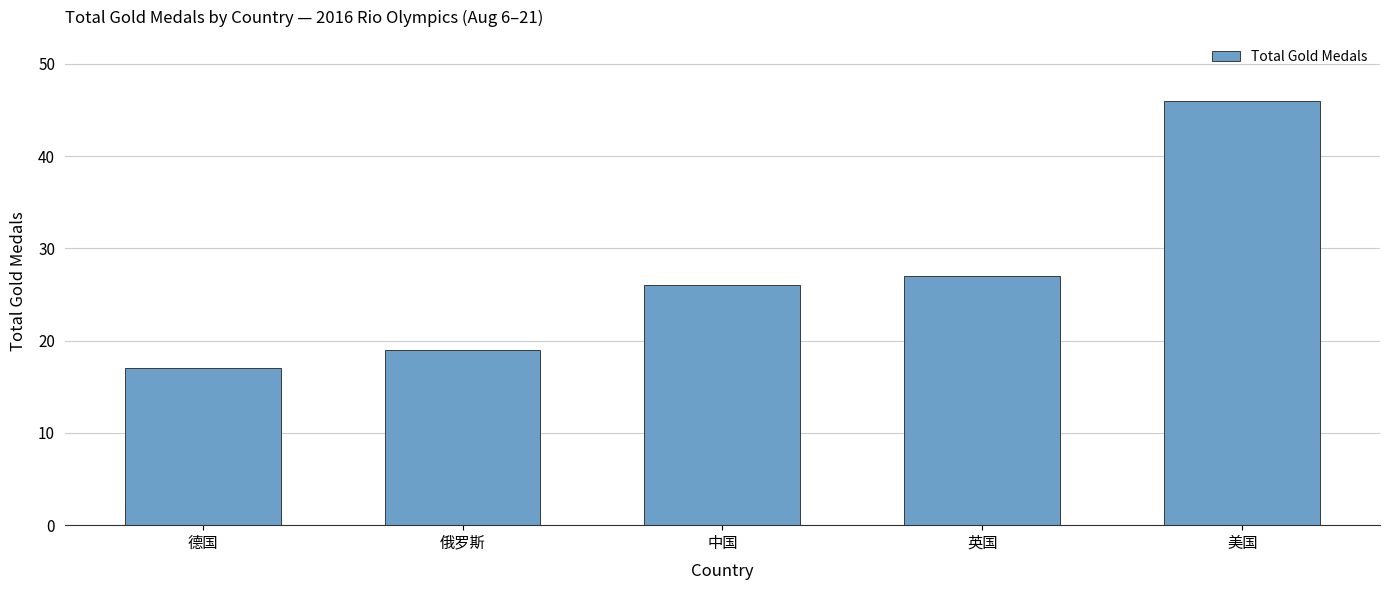

Between 美国 and 中国, which is larger?

美国